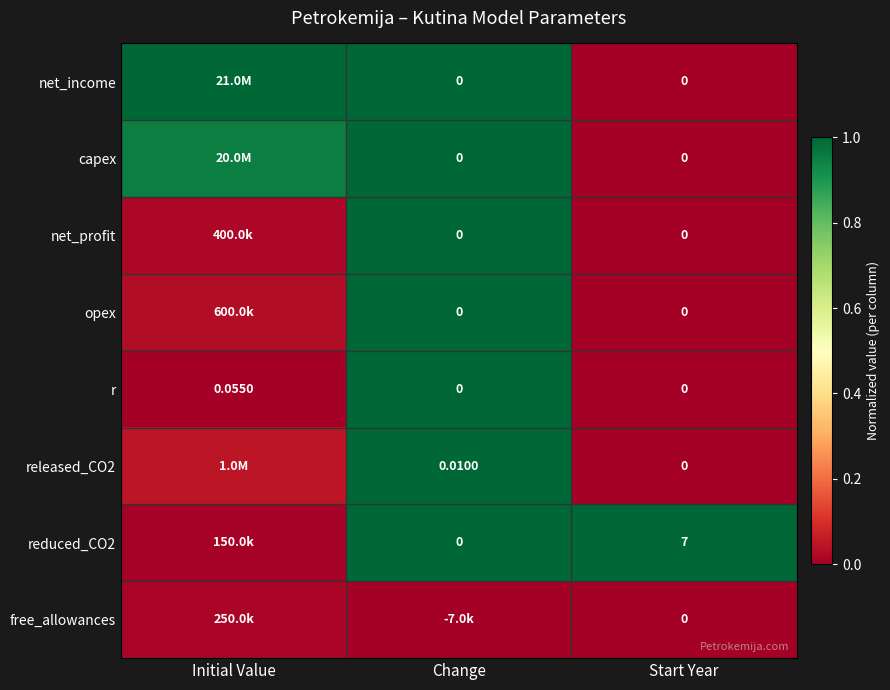

The free_allowances series shows -0.0 at Start Year. True or false?

False